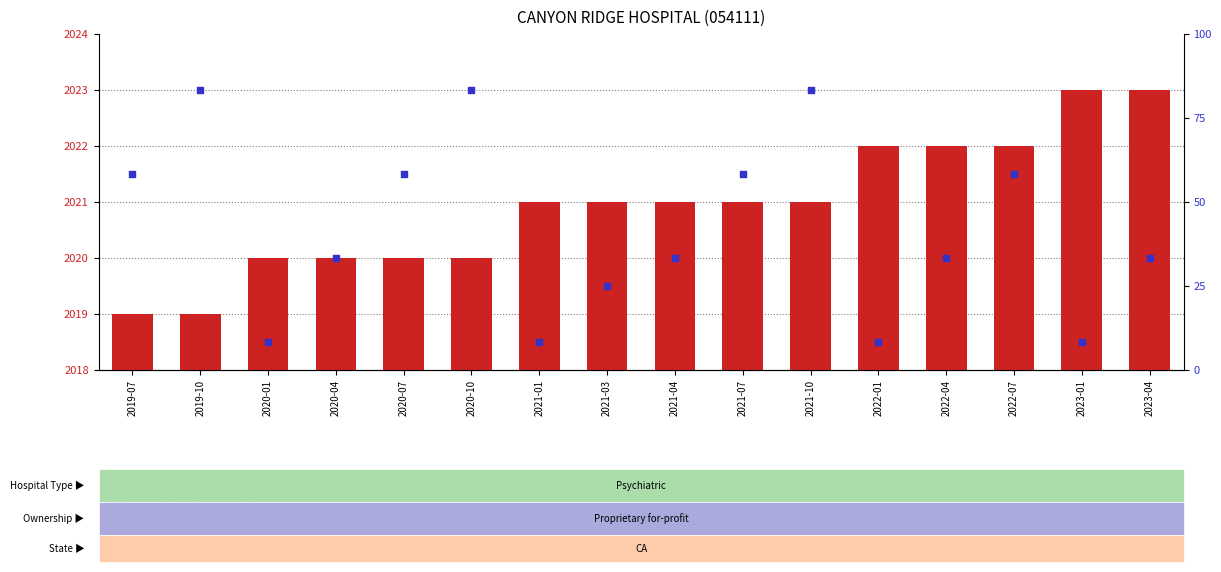

What is the total value across all series at 2020-01?

10.3